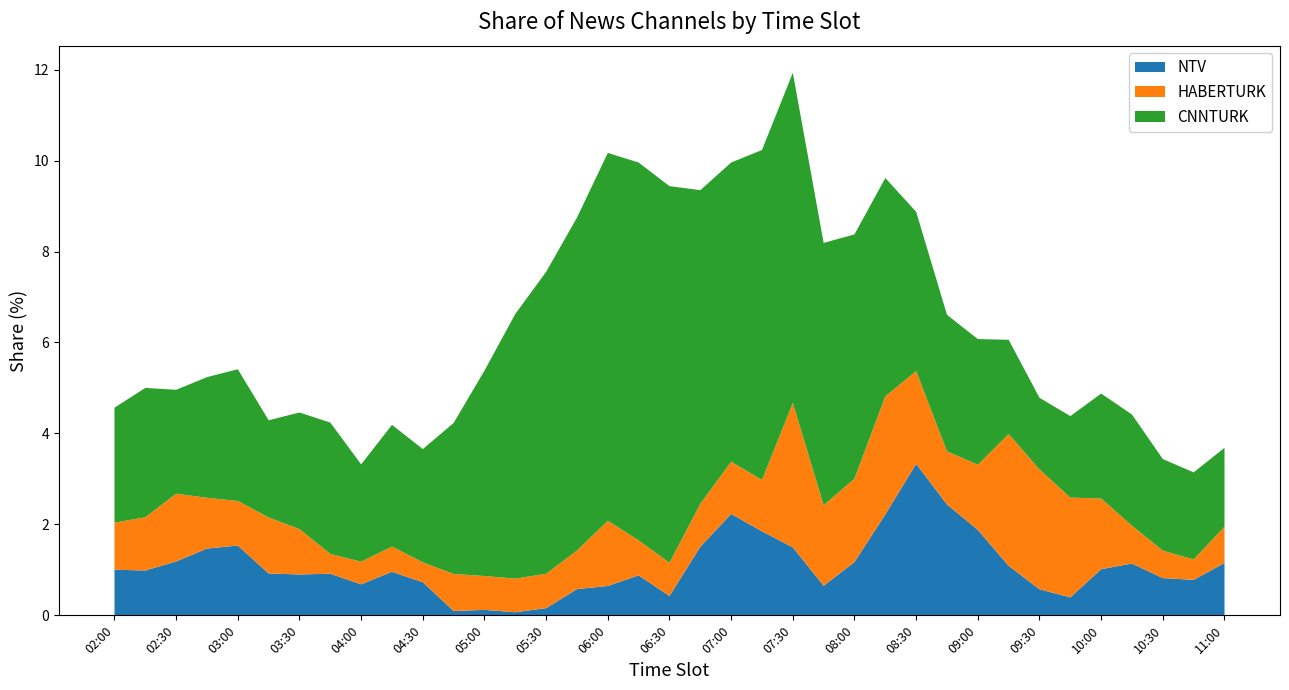

Which category has the highest value in the NTV series?

08:30